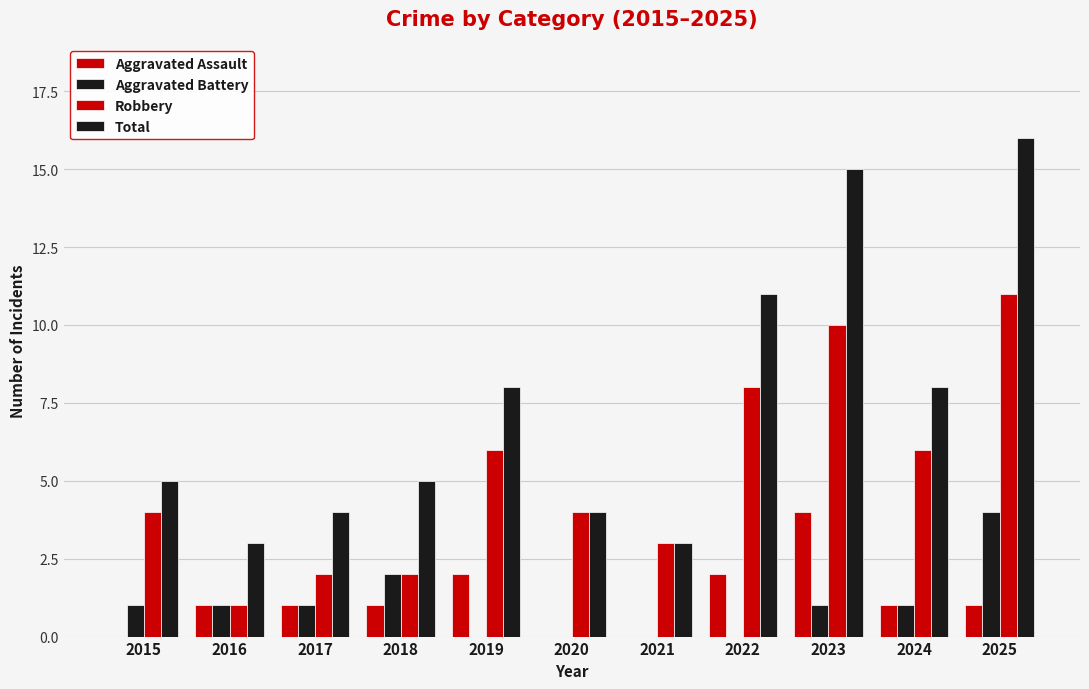

How many series are shown in this chart?

4